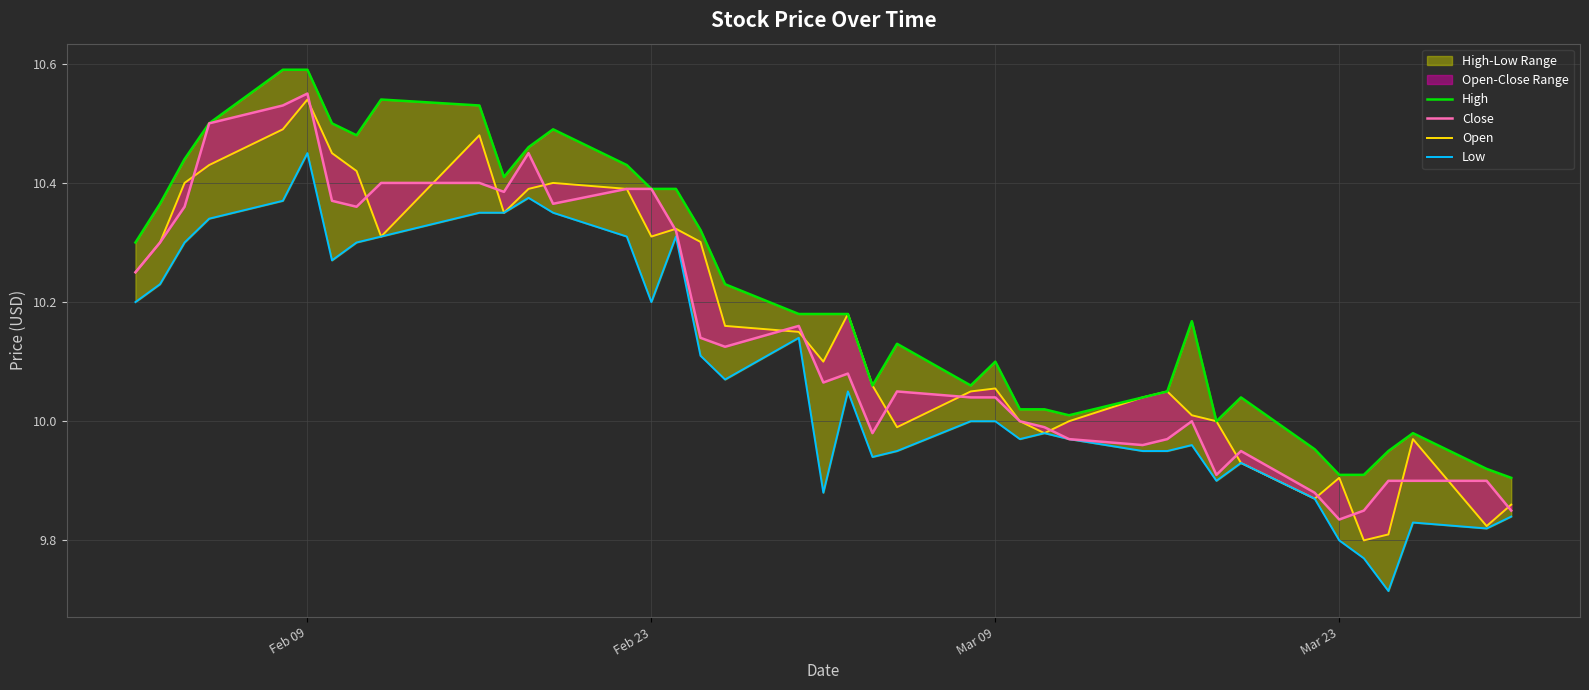

True or false: High and Open cross at least once.

False